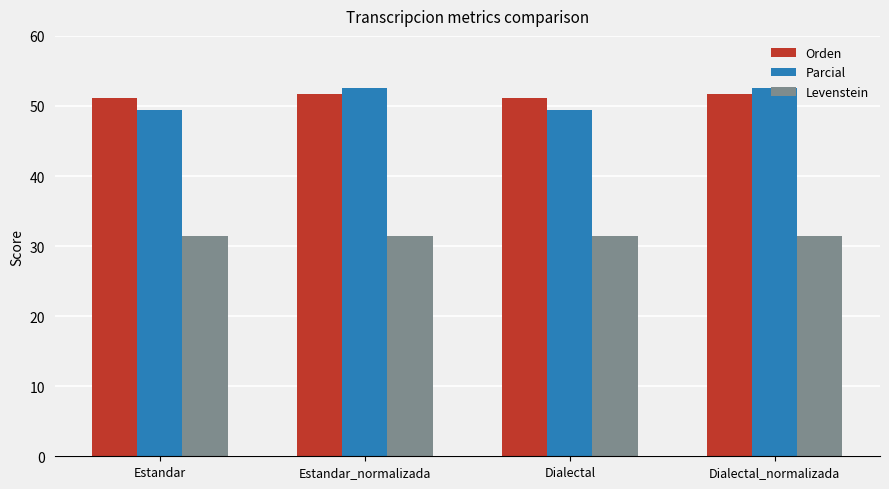

The value of Levenstein at Dialectal_normalizada is 41.7. True or false?

False